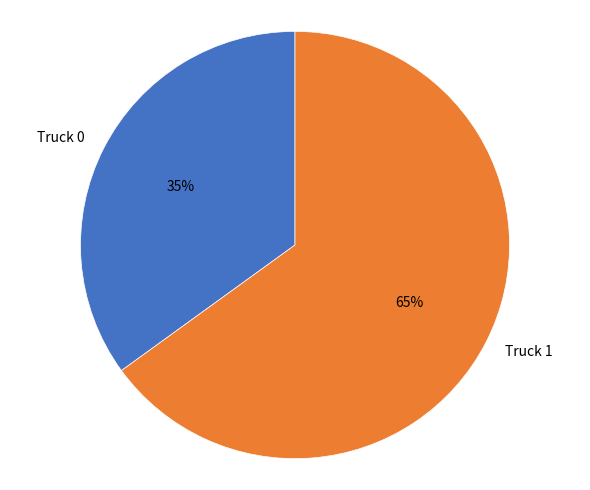

Which slice represents more than half of the pie?

Truck 1